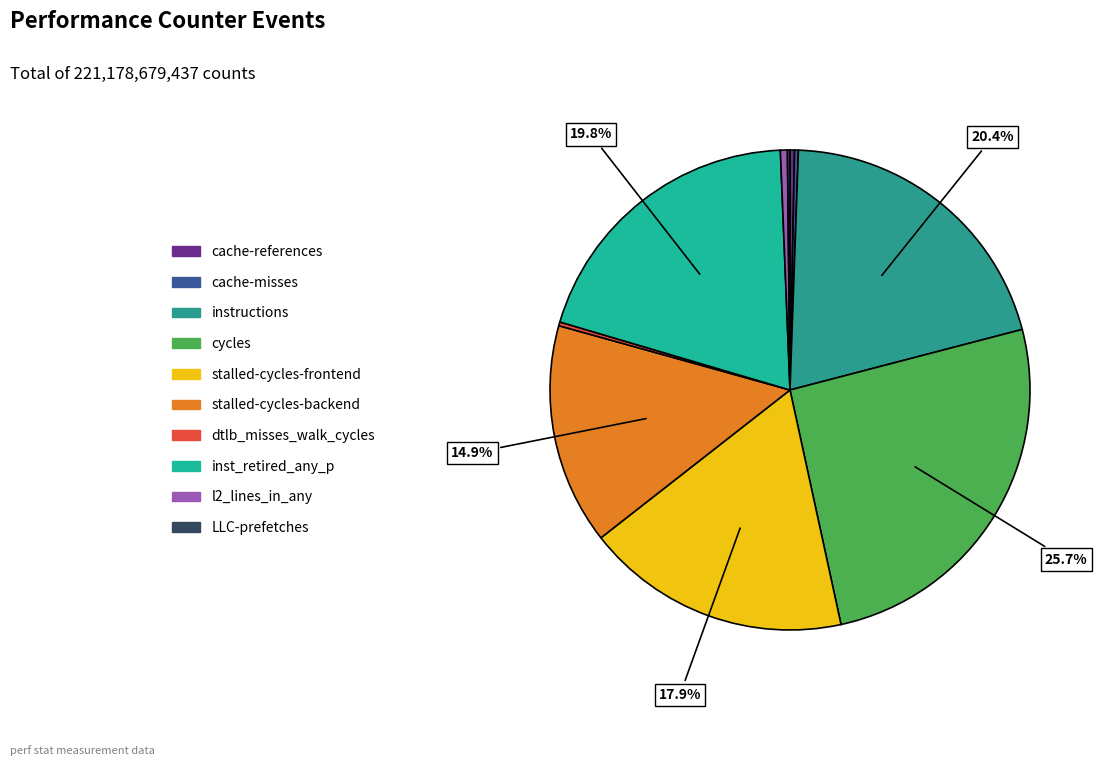

Does any single category account for the majority?

No